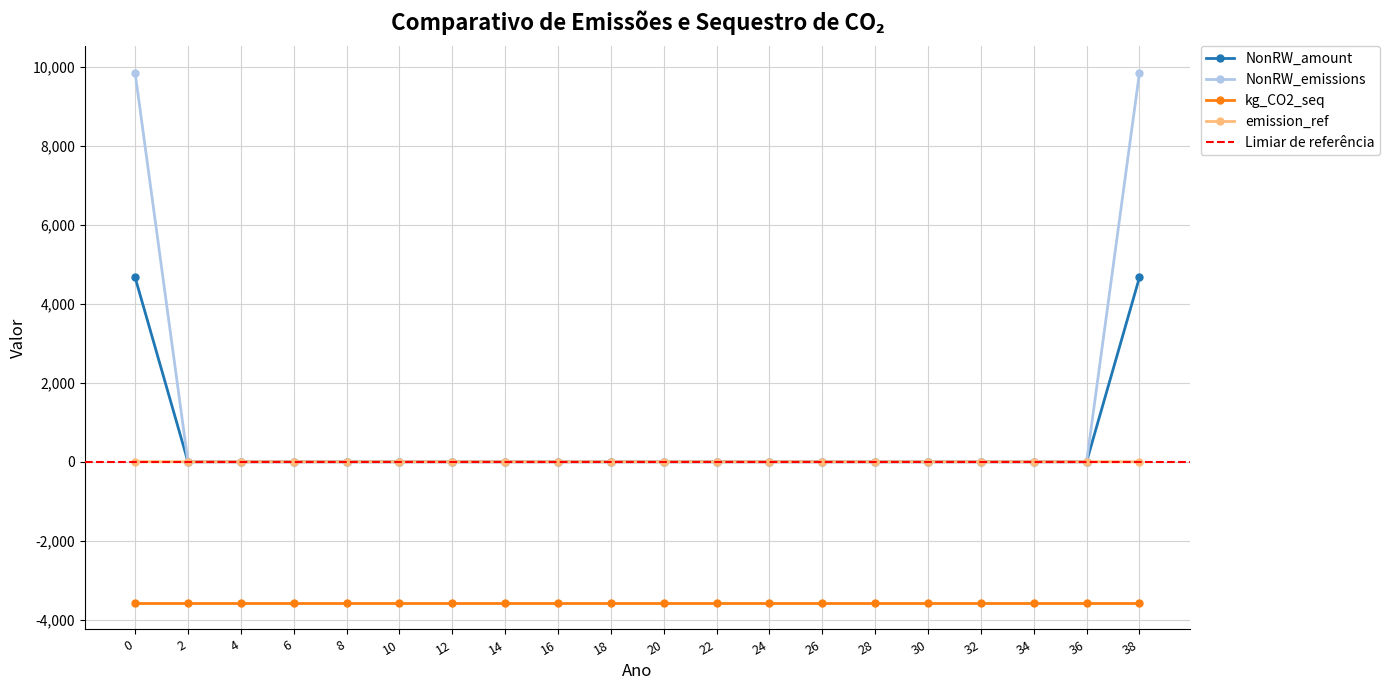

Which series has the largest range (max minus min)?

NonRW_emissions